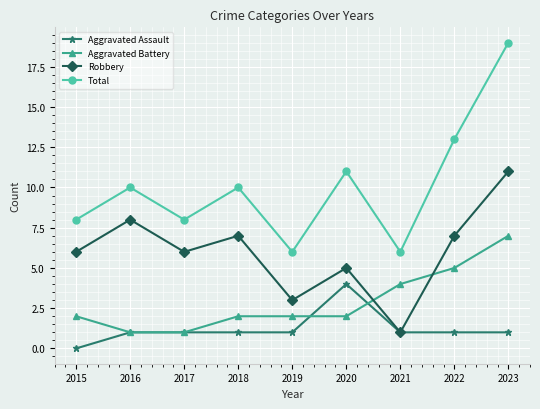

What is the maximum value shown in the chart?

19